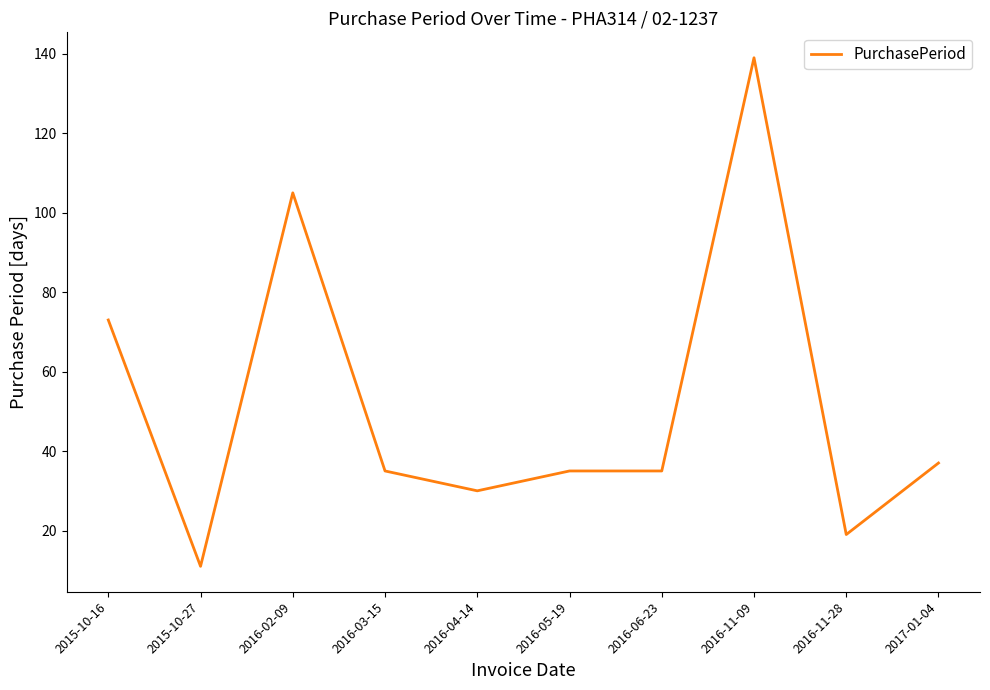

At which category does the chart reach its minimum across all series?

2015-10-27